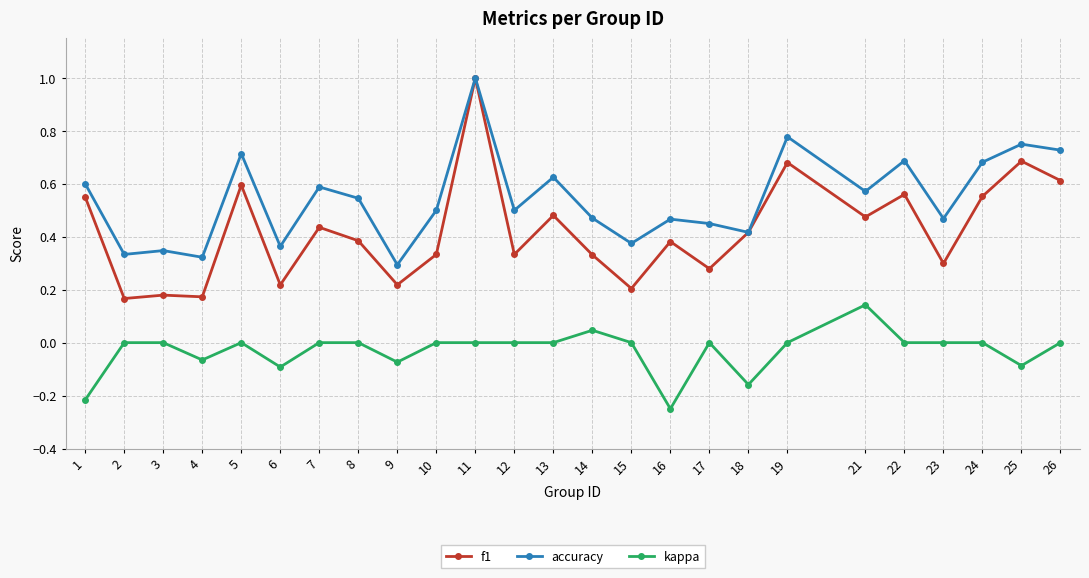

What is the sum of all f1 values?

10.5